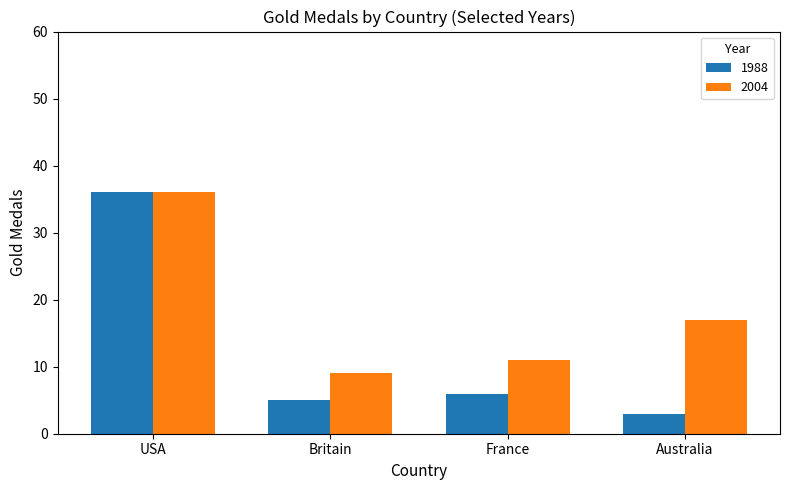

Count the number of data series in this chart.

2